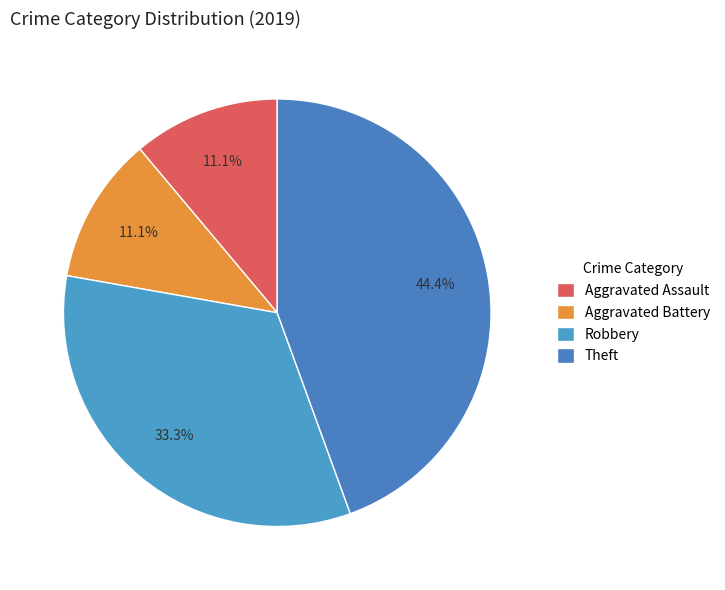

To the nearest percent, what percentage of the pie is Theft?

44%